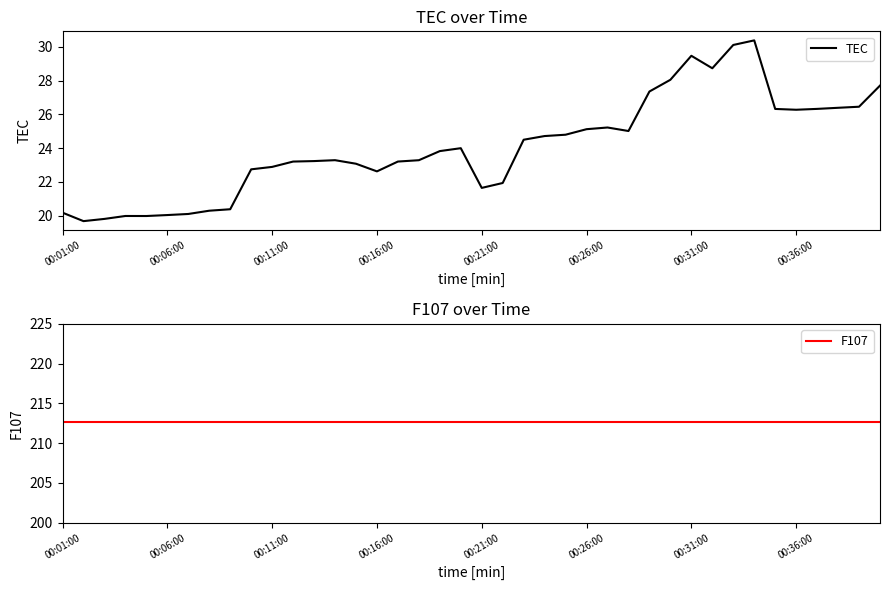

True or false: TEC has a value of 9.9 at 11.

False